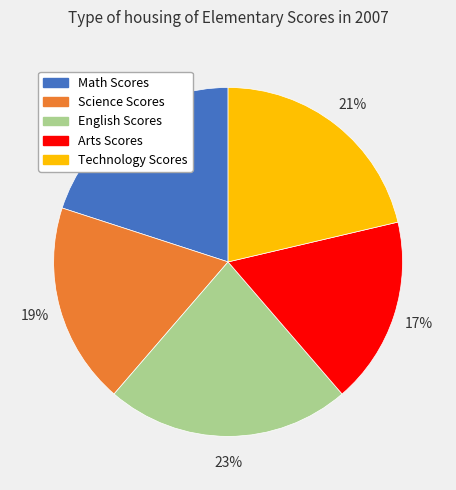

Is there a majority slice in this chart?

No